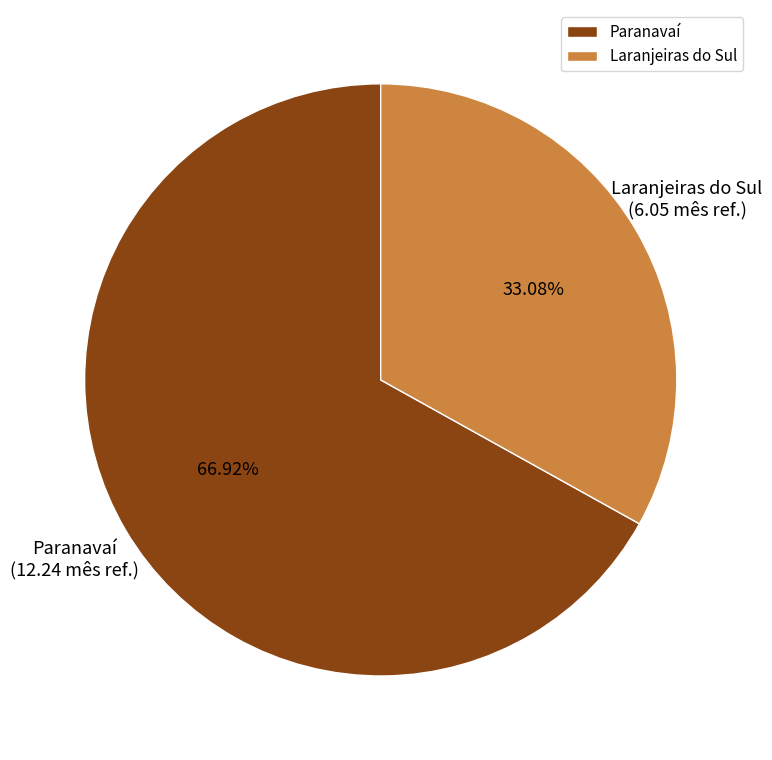

What is the ratio of the value at Paranavaí to the value at Laranjeiras do Sul?

2.0